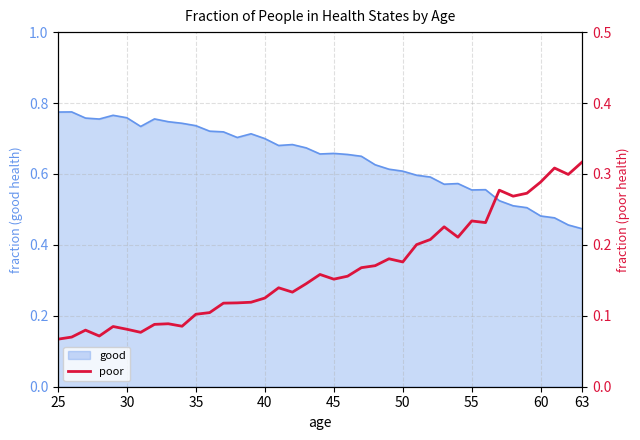

Does the chart display data point markers on the line(s)?

No